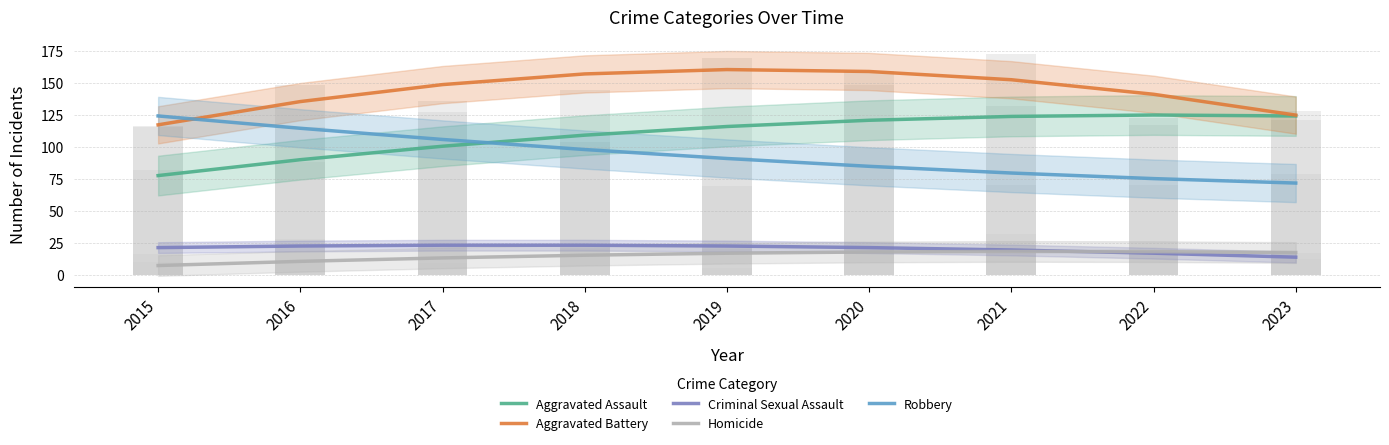

At which label is Criminal Sexual Assault closest to 18?

2022